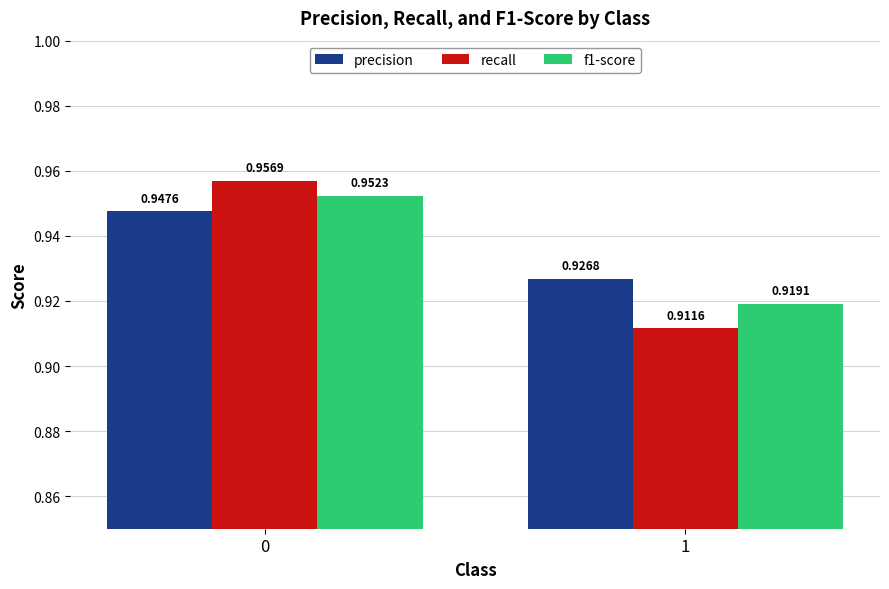

What is the sum of all precision values?

1.9